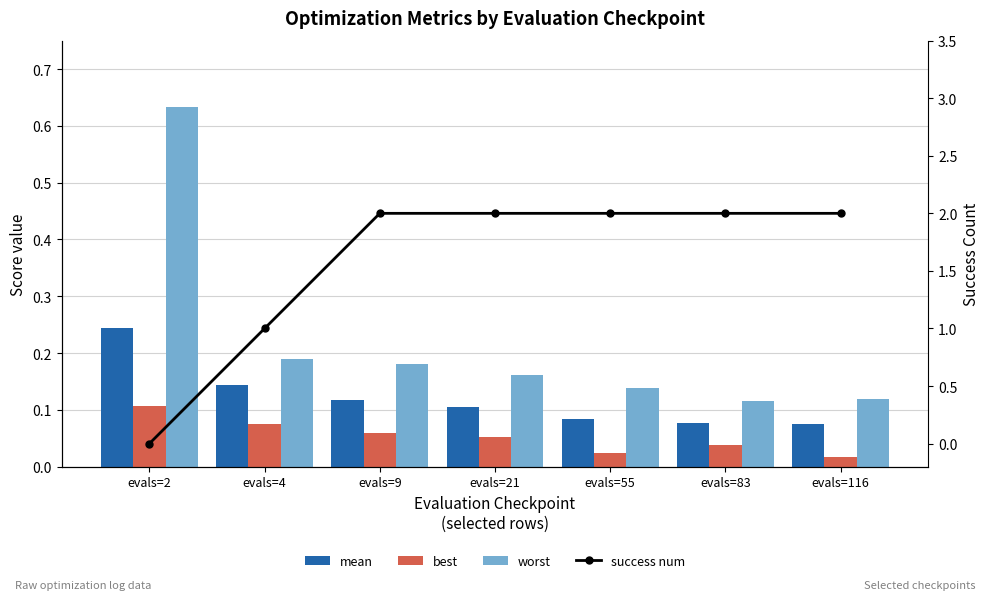

Which has a higher value, evals=2 or evals=116?

evals=2